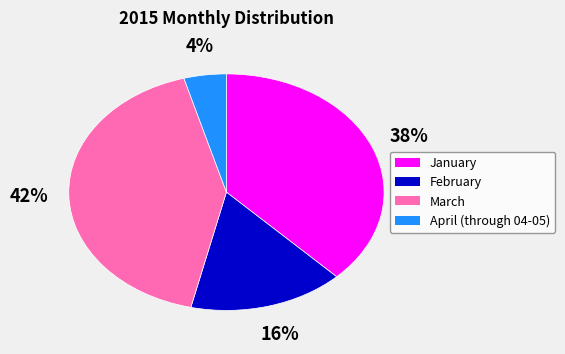

How many segments does this pie chart have?

4